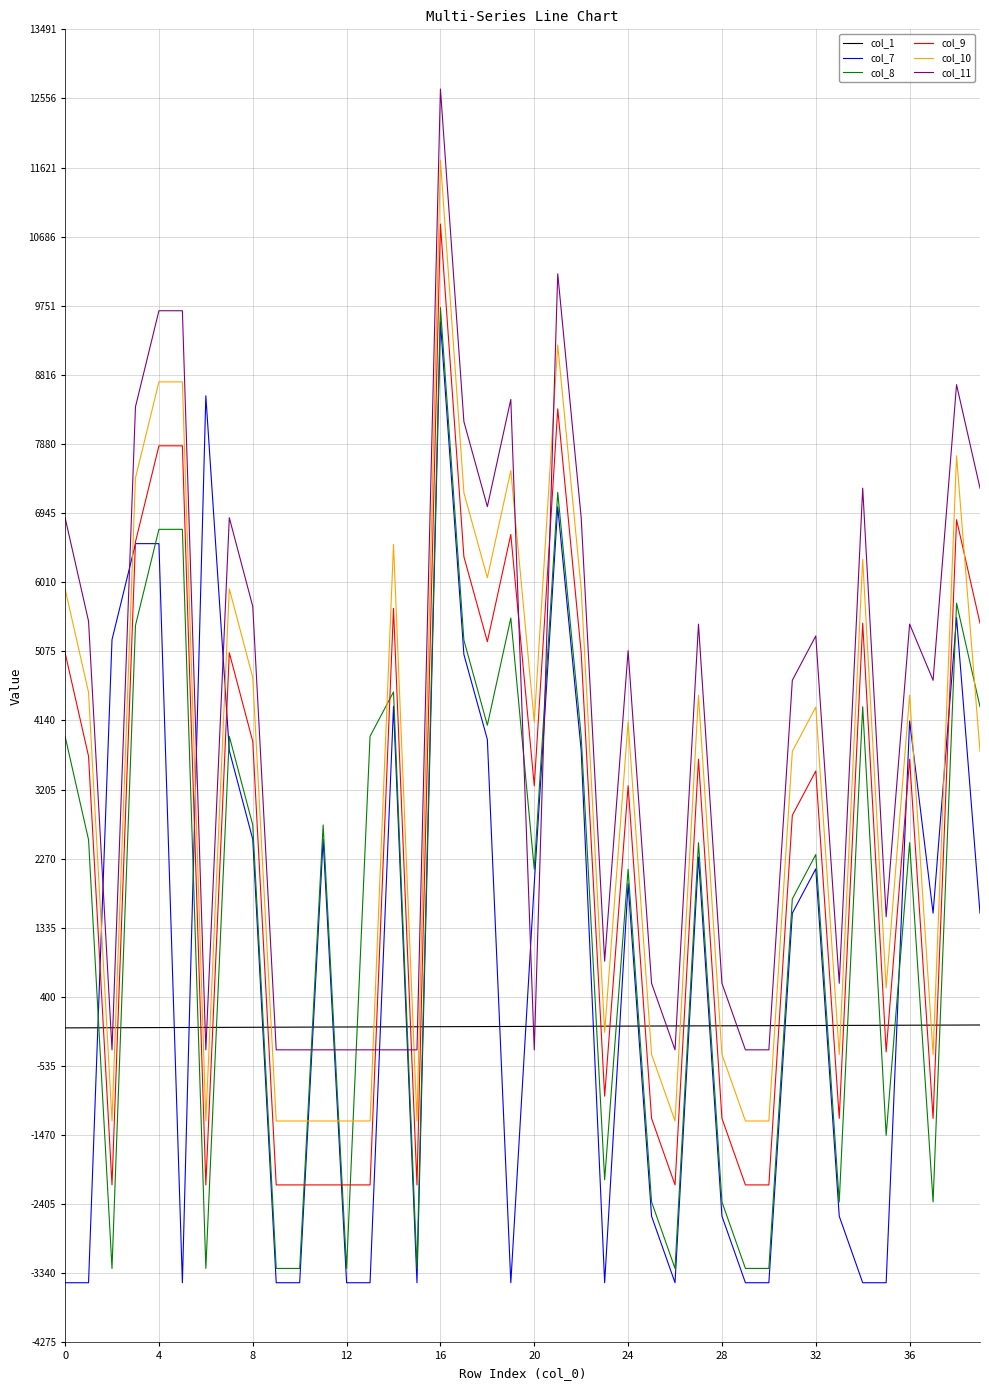

Which series has the largest total across all categories?

col_11